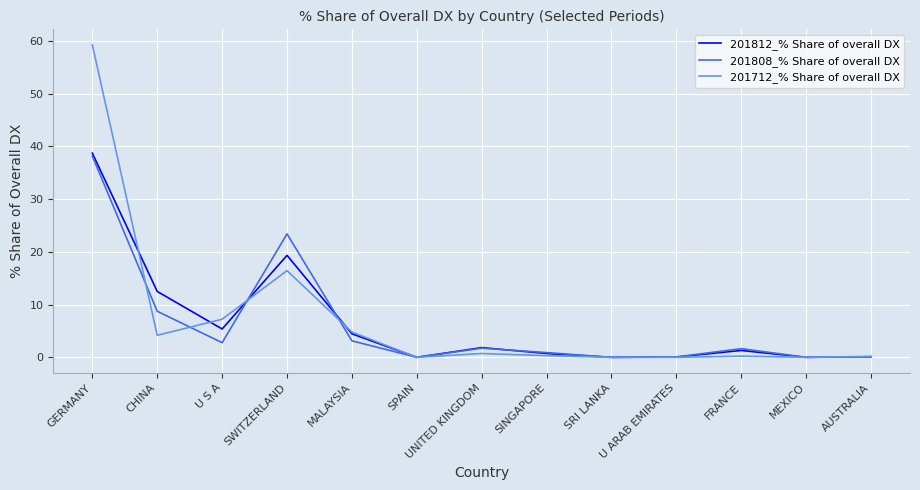

The value of 201812_% Share of overall DX at GERMANY is 52.6. True or false?

False